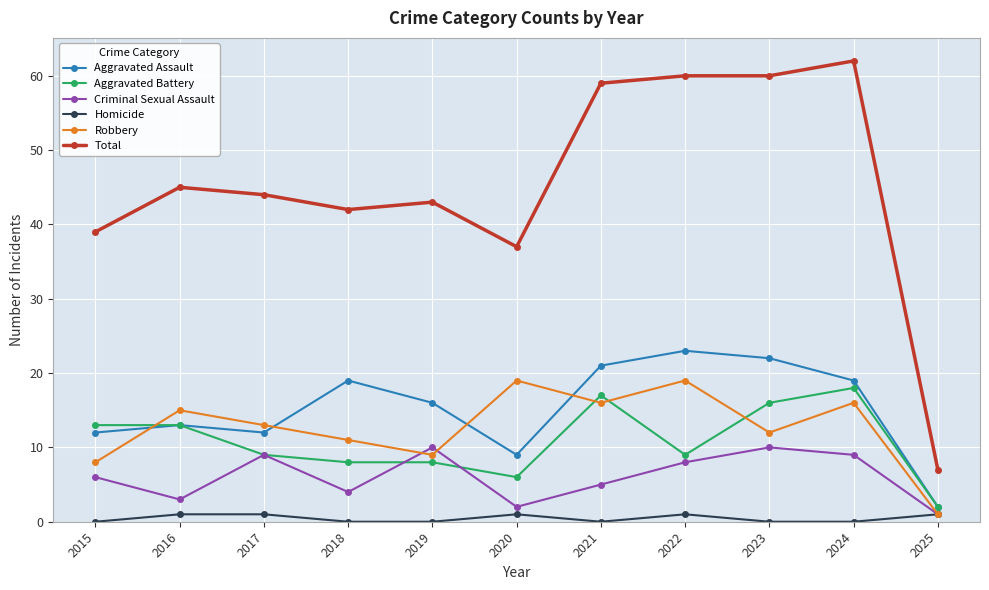

Which series has the largest range (max minus min)?

Total